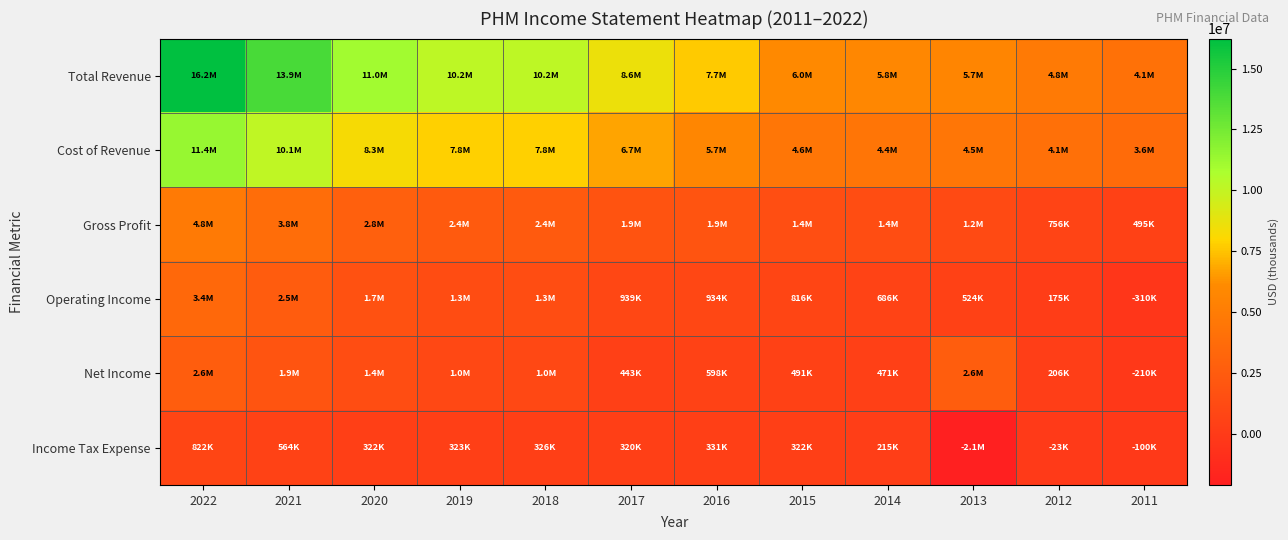

Count the number of categories in the chart.

12